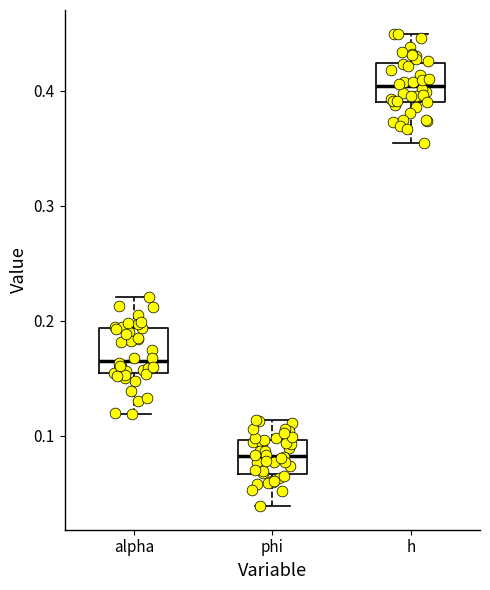

Reading left to right, read every box against the y-axis: the position of its median line, the range the box covers, and the ends of its whiskers. The values are not printed on the chart, so give them approximately, as read against the axis.

alpha: median 0.17, box 0.15 to 0.19, whiskers 0.12 to 0.22
phi: median 0.08, box 0.07 to 0.10, whiskers 0.04 to 0.11
h: median 0.40, box 0.39 to 0.42, whiskers 0.35 to 0.45